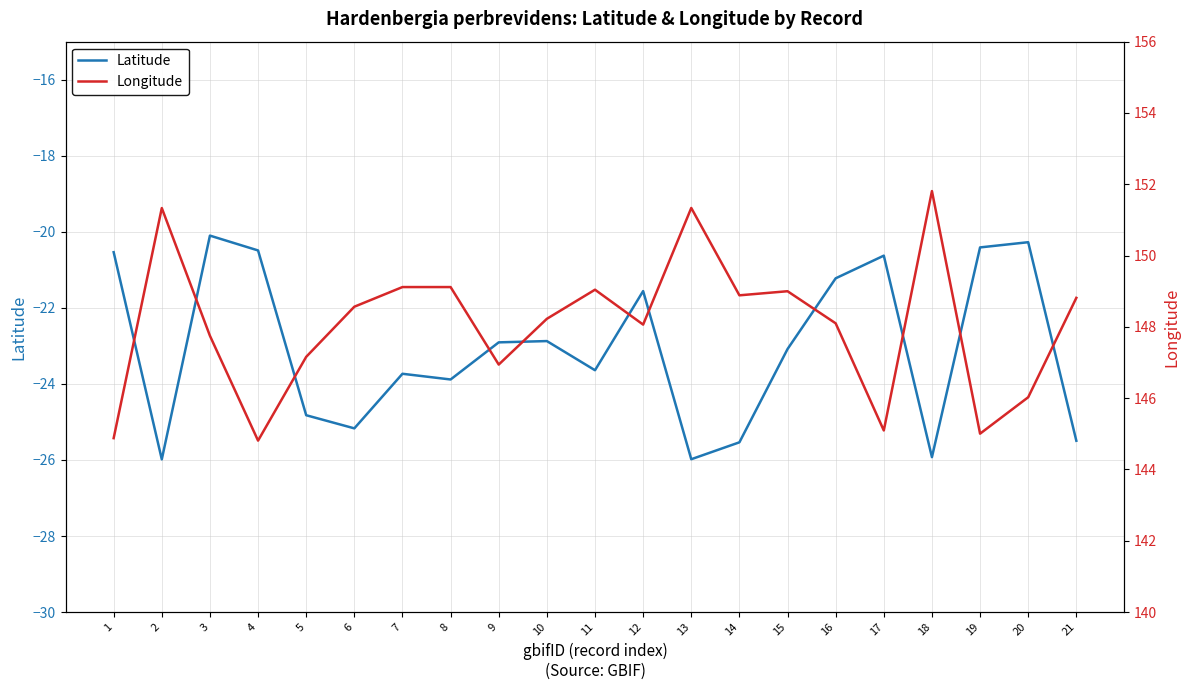

What are all the series names shown in the legend?

Latitude, Longitude